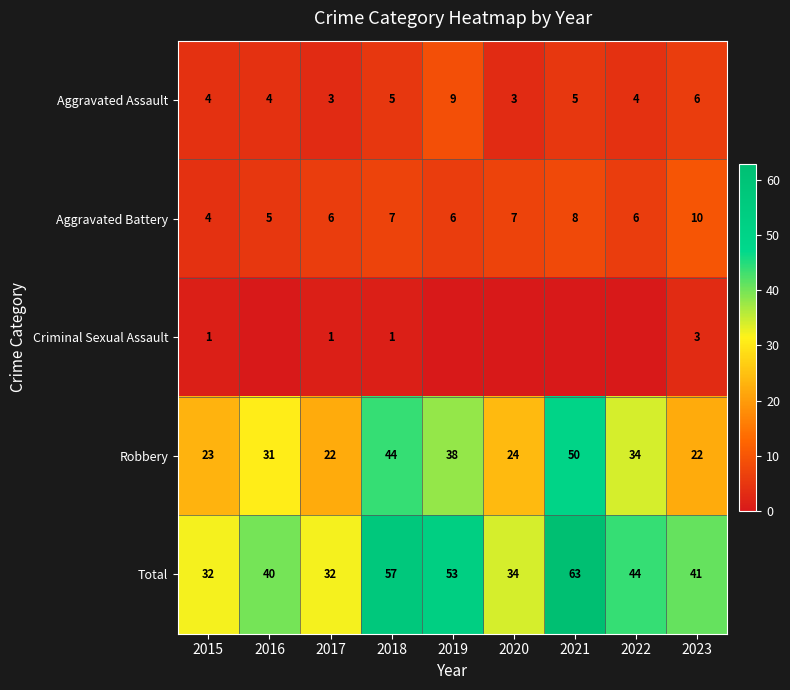

Is it true that Robbery equals 50 at 2021?

True